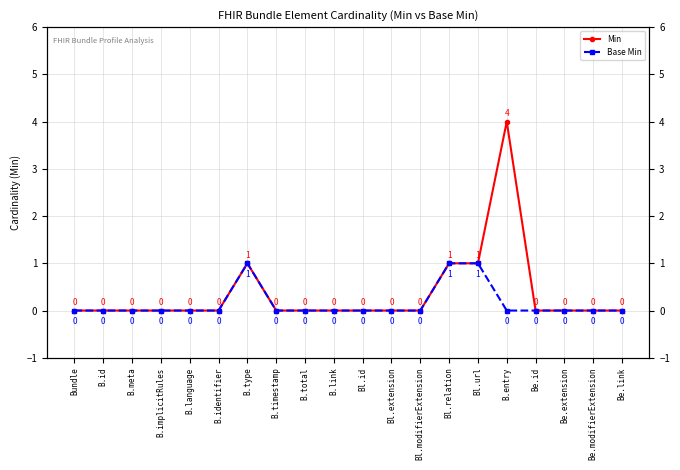

Between B.timestamp and B.link, which series saw the biggest shift?

Min